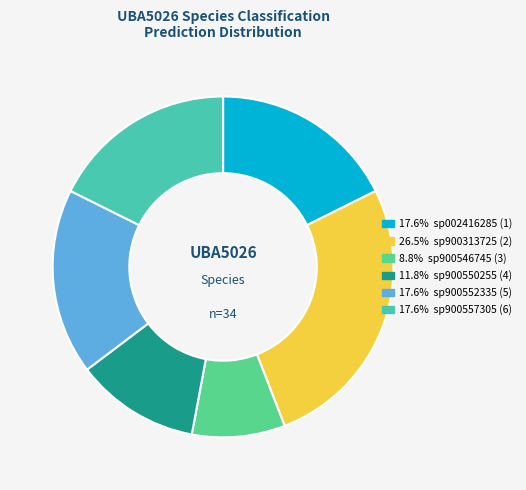

How many segments does this pie chart have?

6